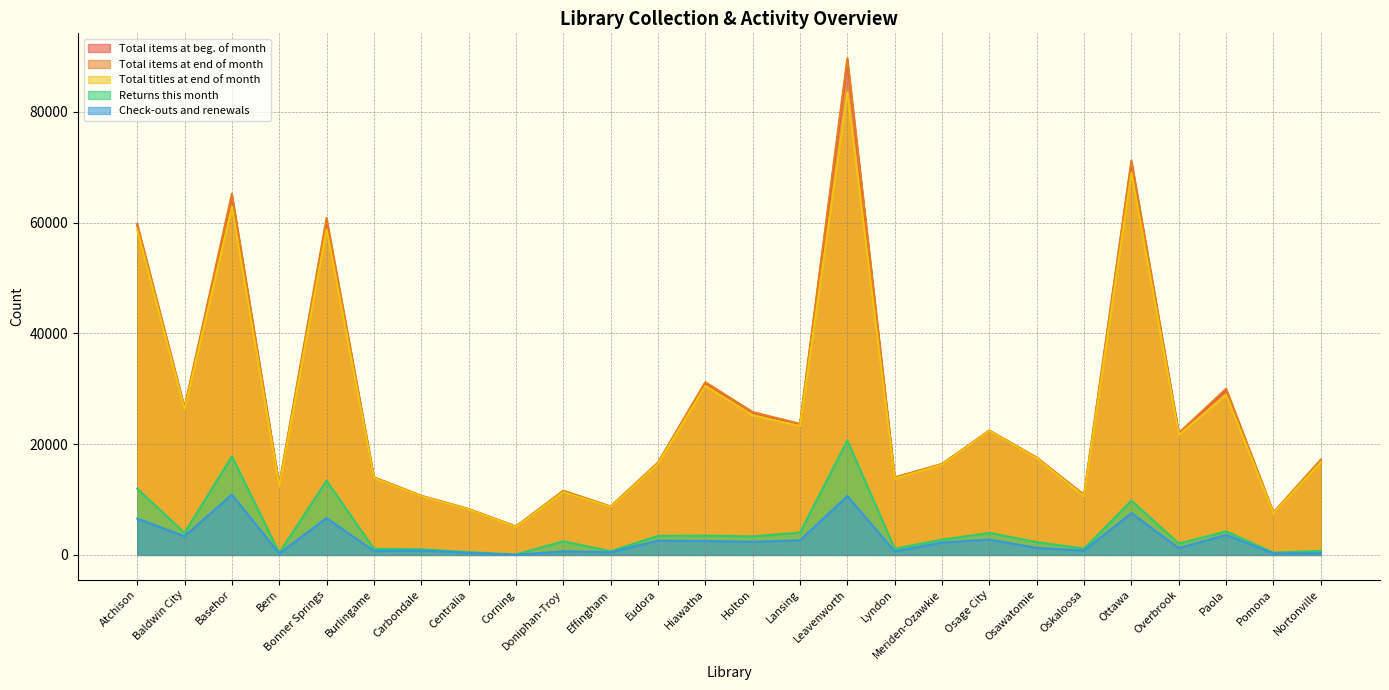

How many lines are shown in the chart?

5